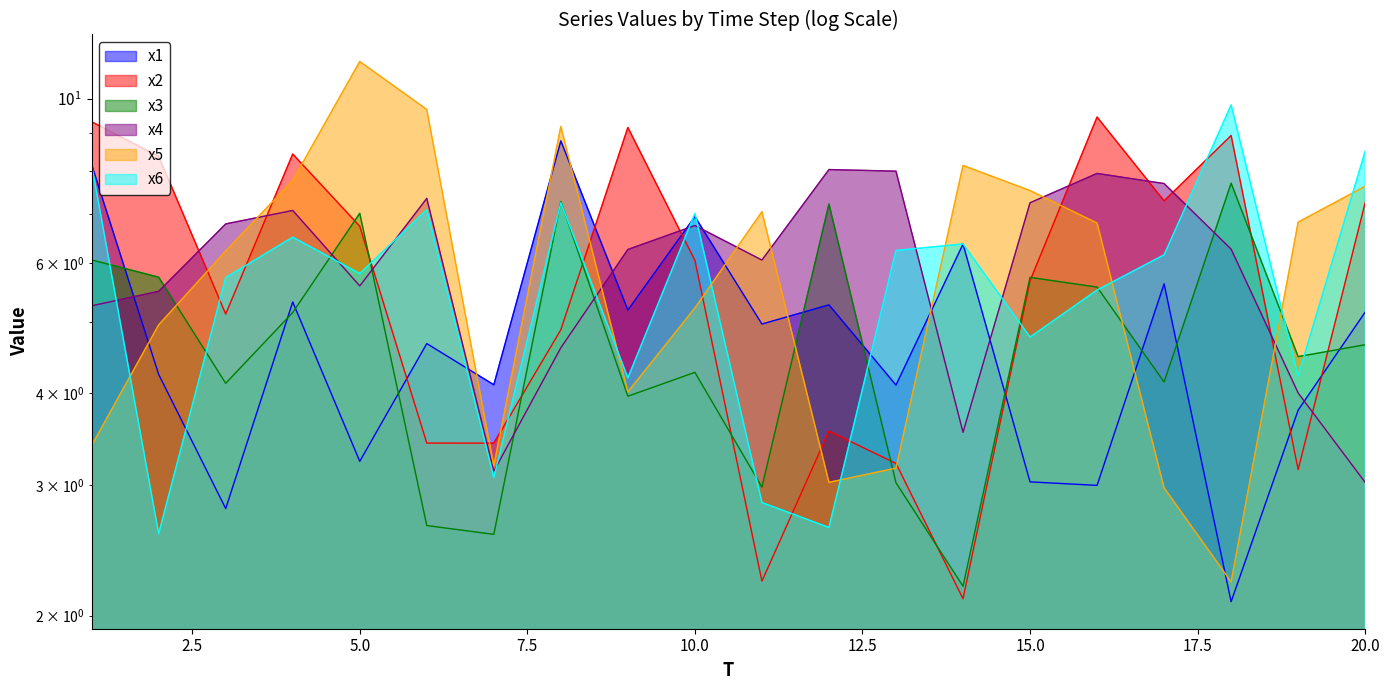

The value of x1 at 5 is 3.2. True or false?

True